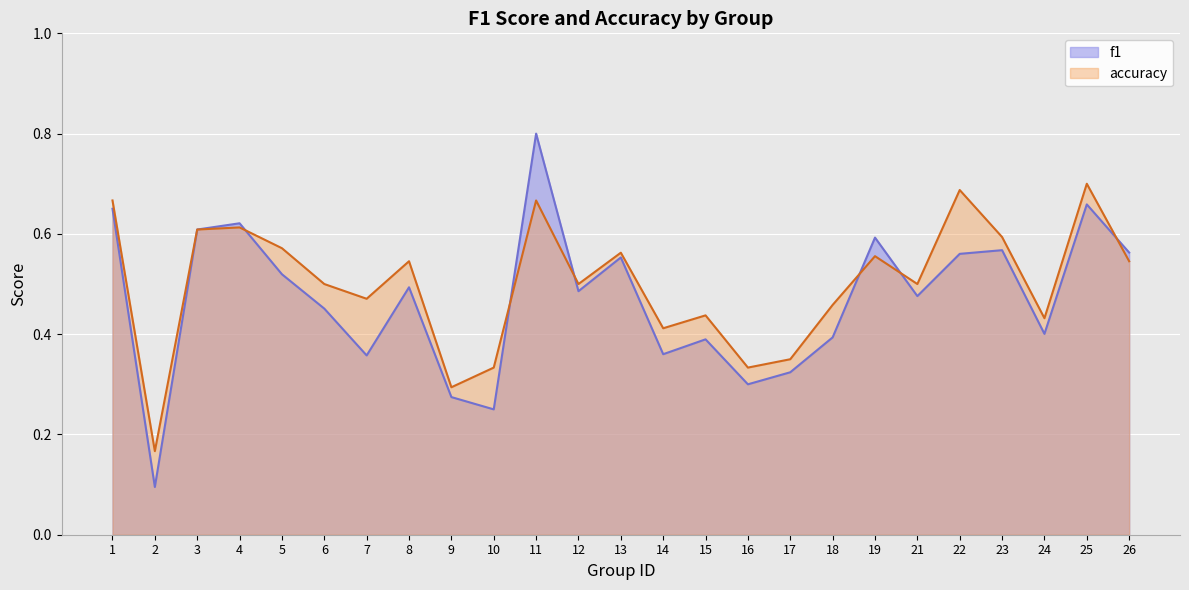

The value of accuracy at 8 is 1.0. True or false?

False